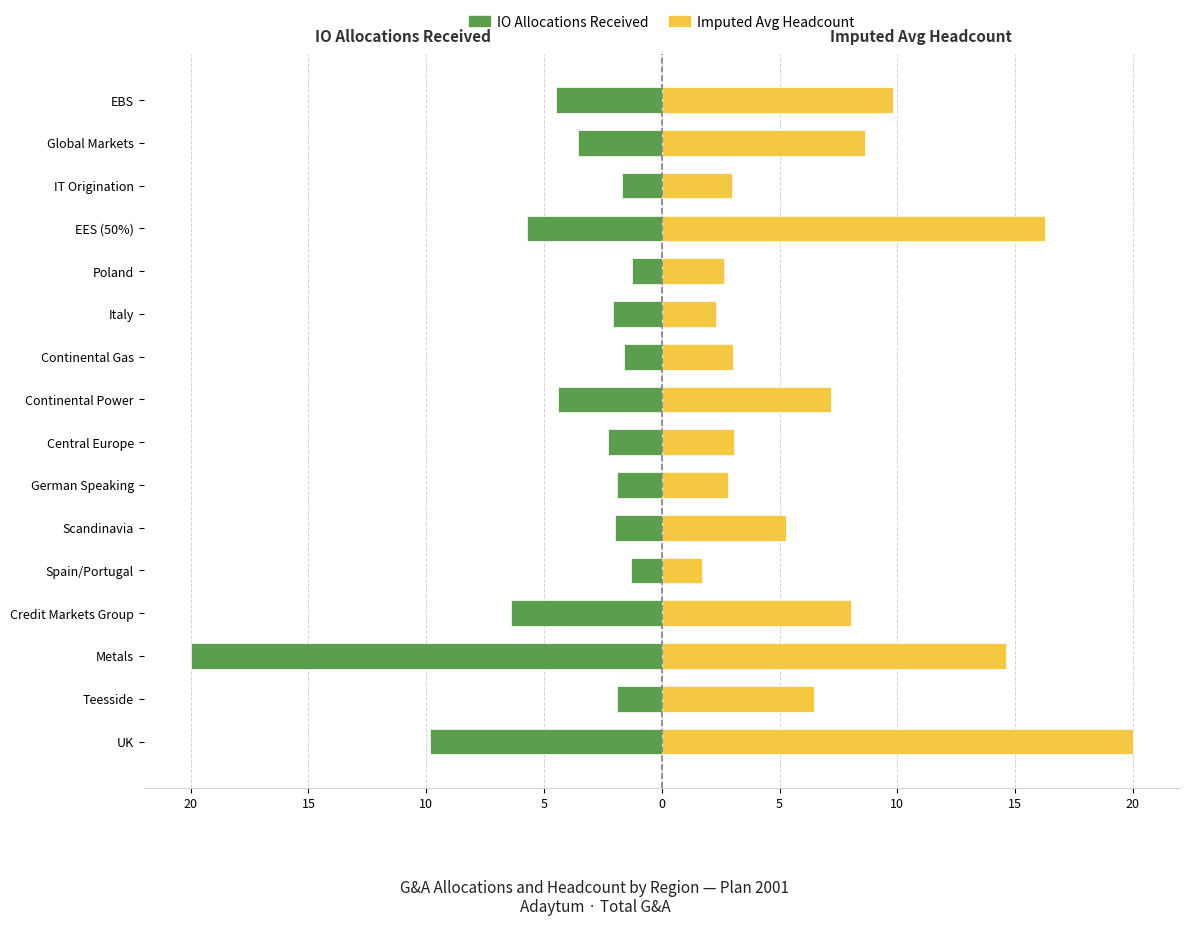

List the series in order of their overall mean, highest first.

Imputed Avg Headcount, IO Allocations Received